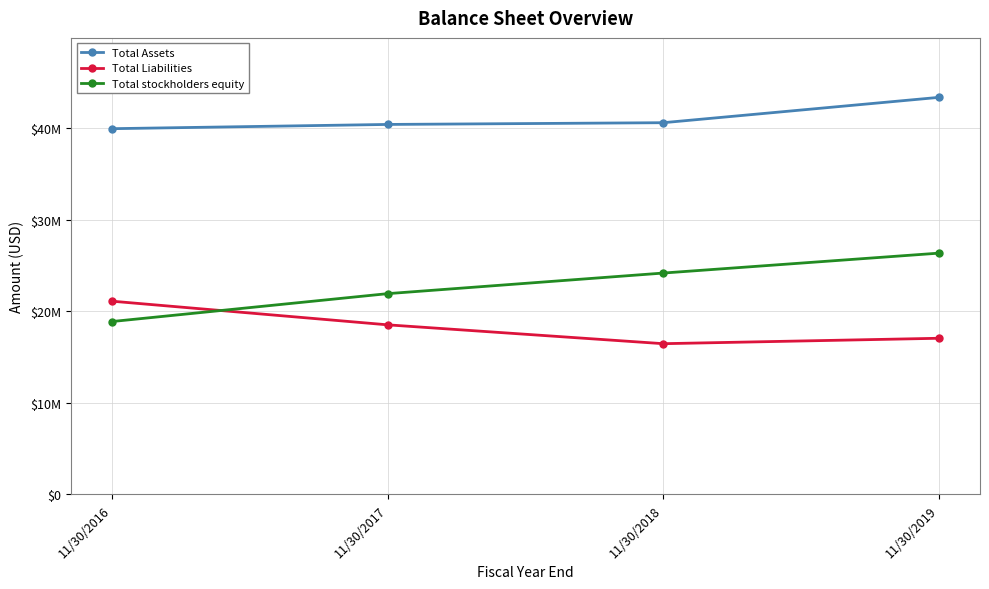

What value does the Total Assets series have at 11/30/2016, to the nearest 50?

39974000